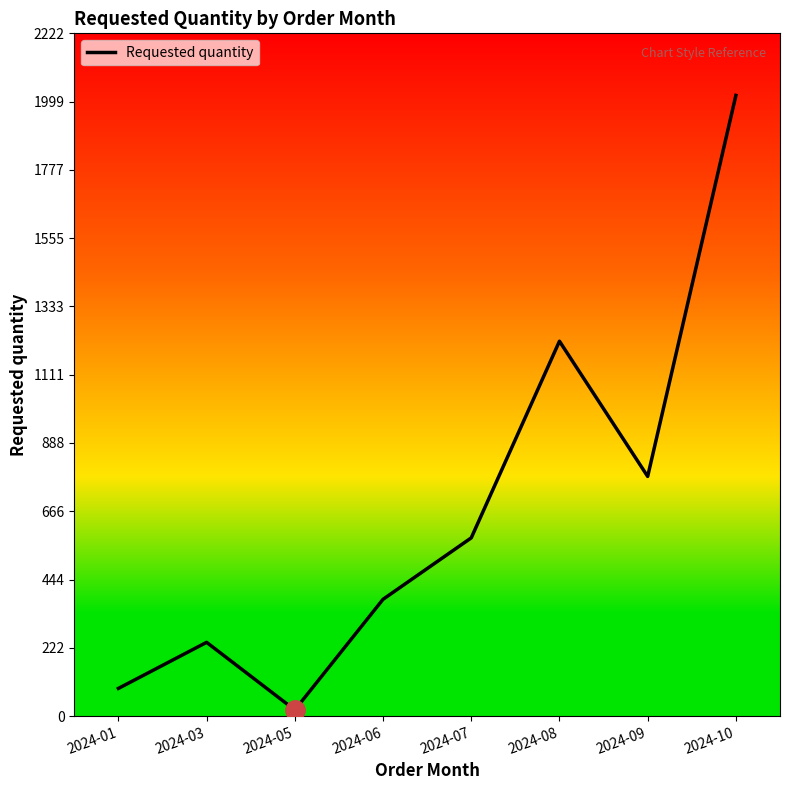

At which category does the data reach its first local peak?

2024-03